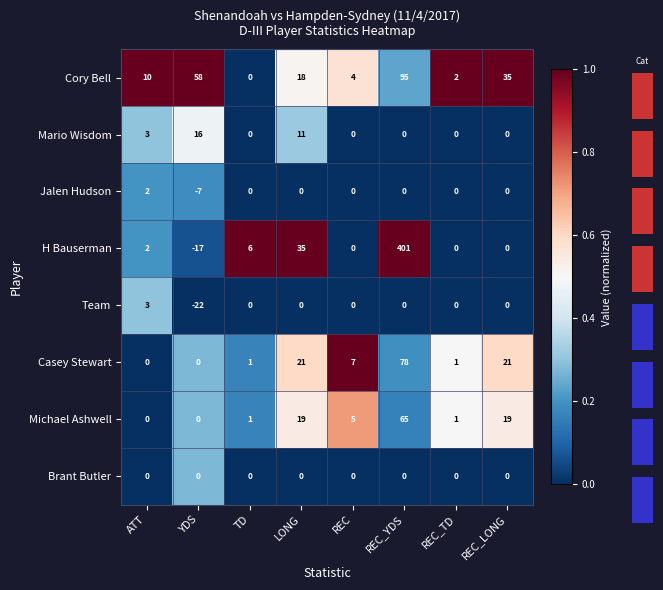

Is the value of H Bauserman at TD greater than the value of Cory Bell at REC_LONG?

No